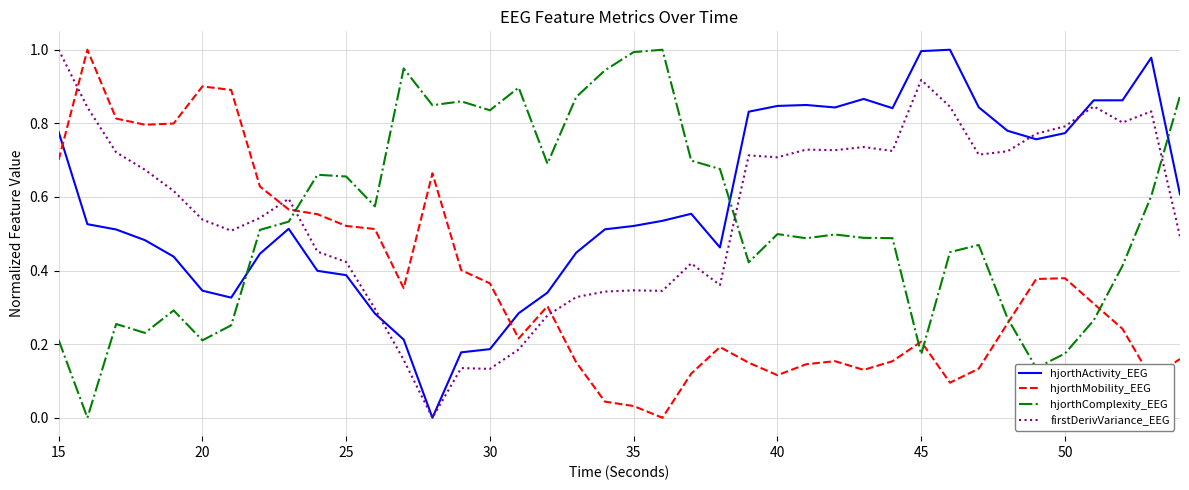

What are all the series names shown in the legend?

hjorthActivity_EEG, hjorthMobility_EEG, hjorthComplexity_EEG, firstDerivVariance_EEG